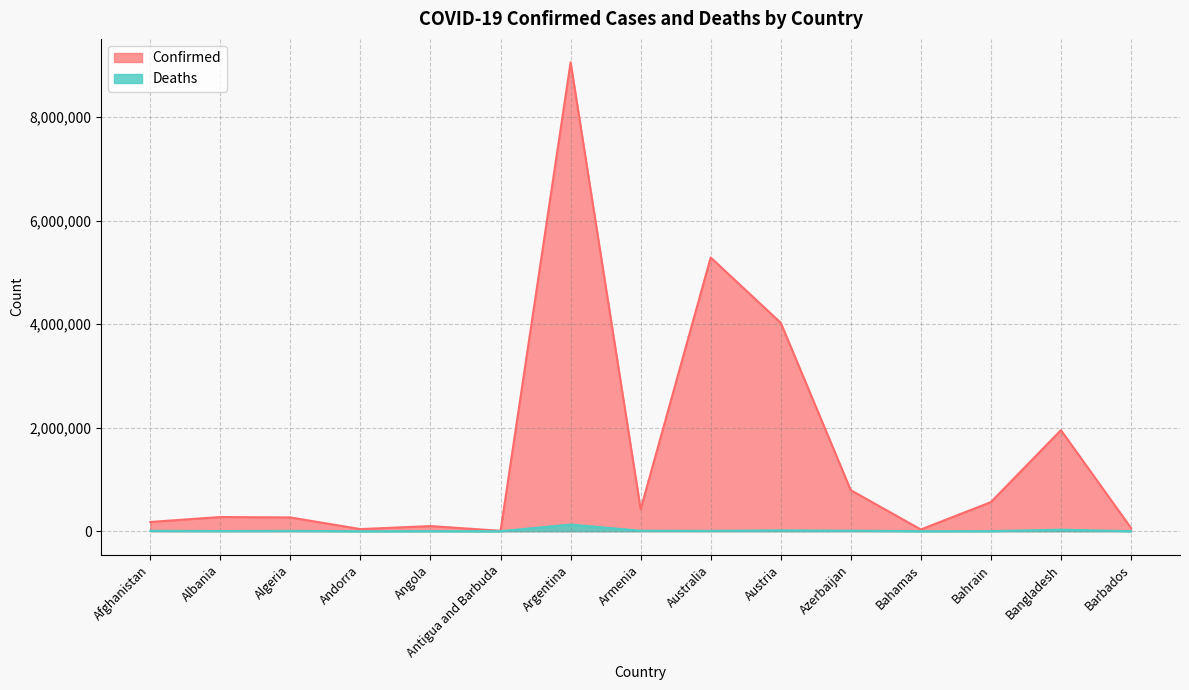

How many data points in Confirmed are less than 274376?

7